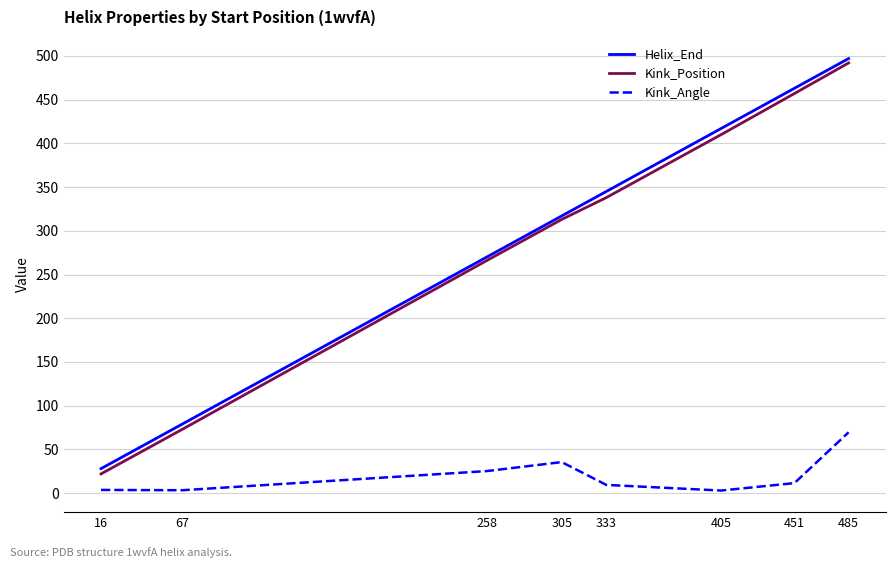

List the series in order of their peak value, lowest first.

Kink_Angle, Kink_Position, Helix_End